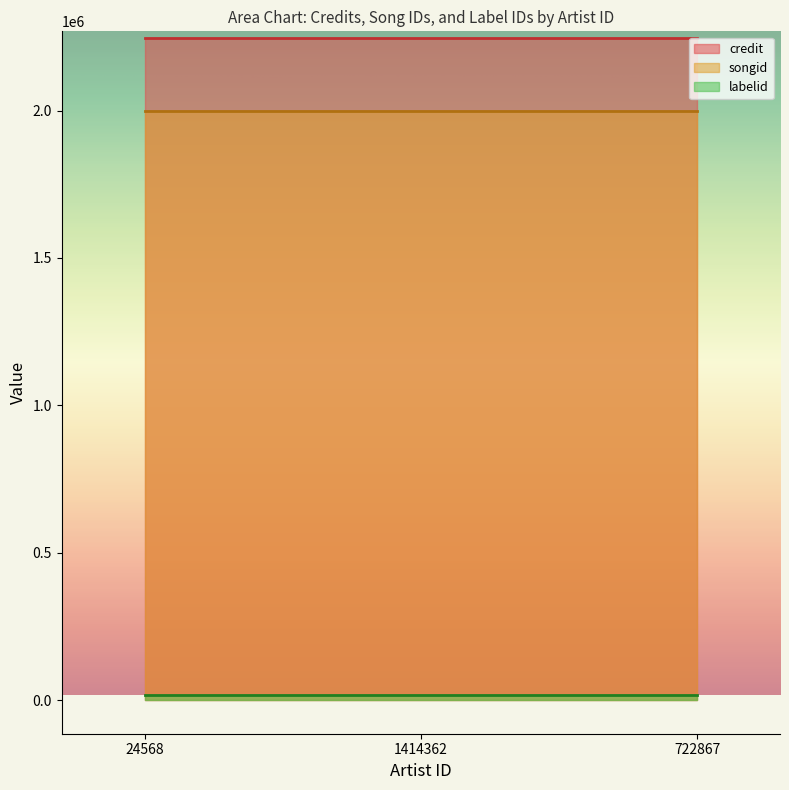

Which has a higher value, 1414362 or 24568?

1414362